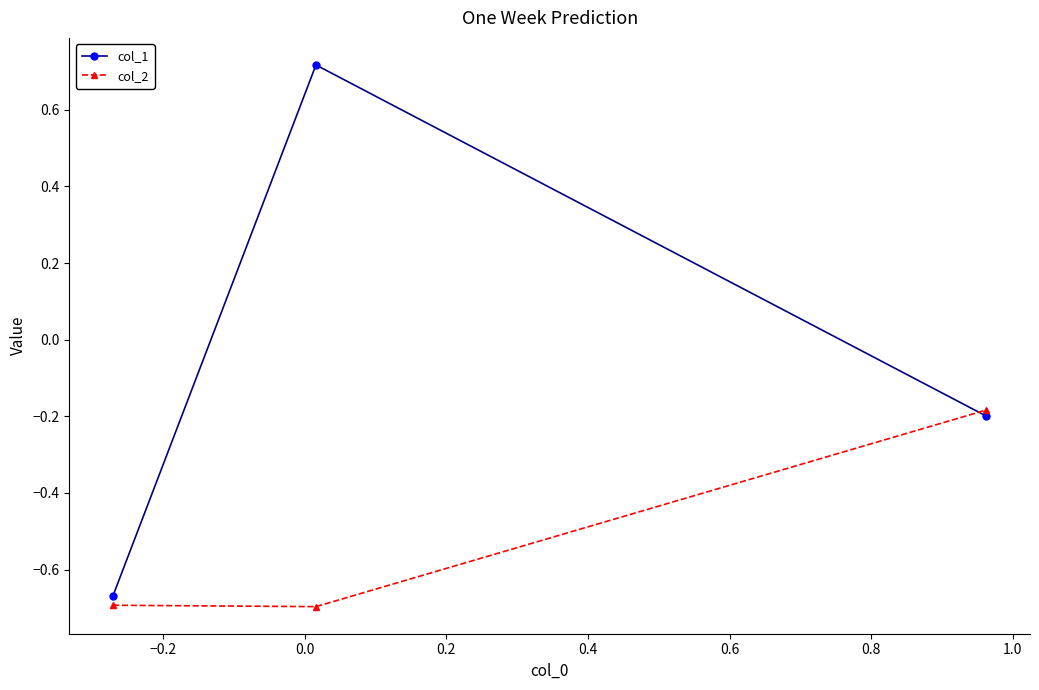

Which series has the largest total across all categories?

col_1